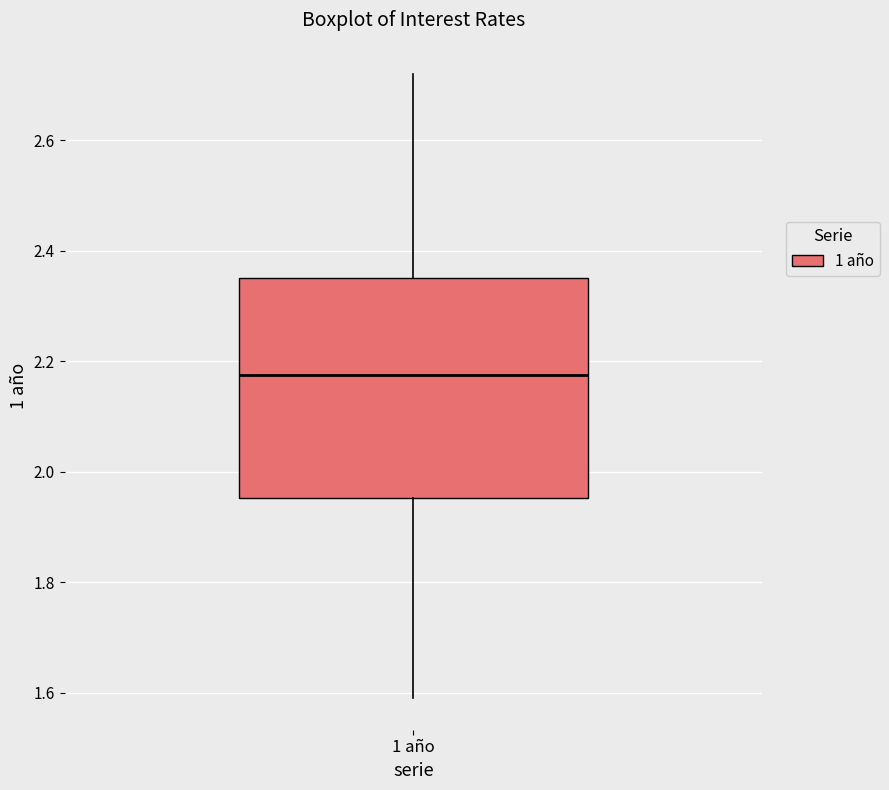

Where does the lower whisker of the box for 1 año end on the y-axis? The values are not printed on the chart, so give them approximately, as read against the axis.

1.60